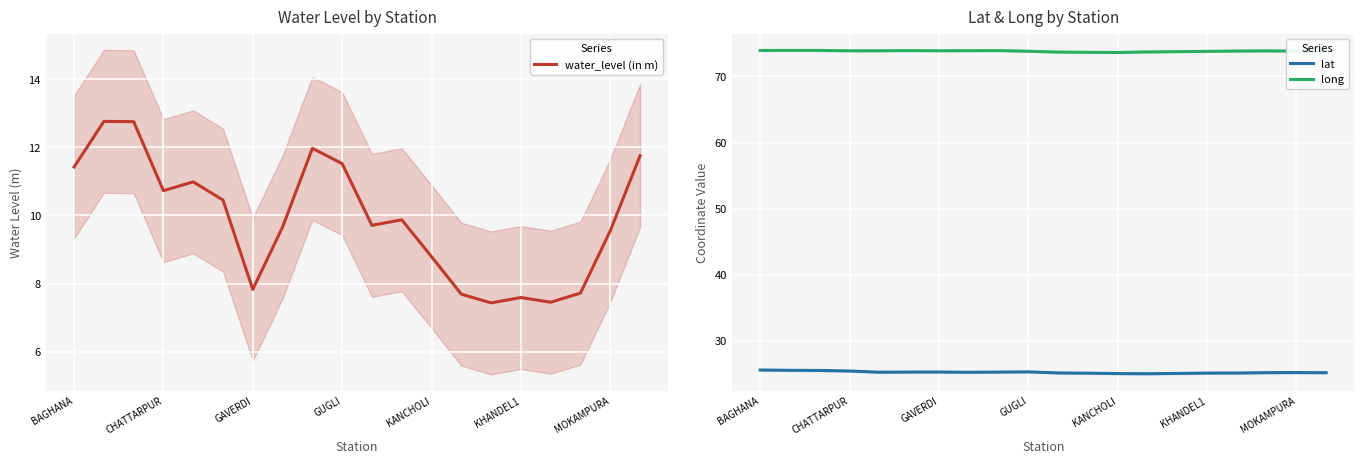

What are all the series names shown in the legend?

water_level (in m), lat, long